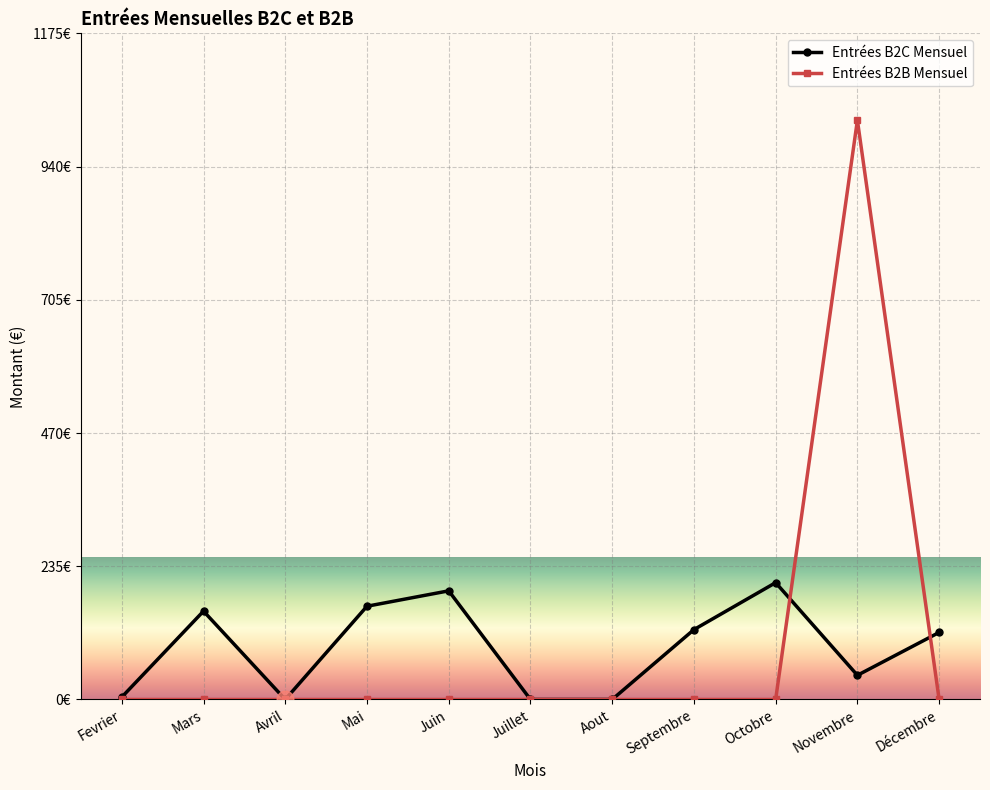

What is the value of the Entrées B2C Mensuel point at the 2nd from the left?

155.8